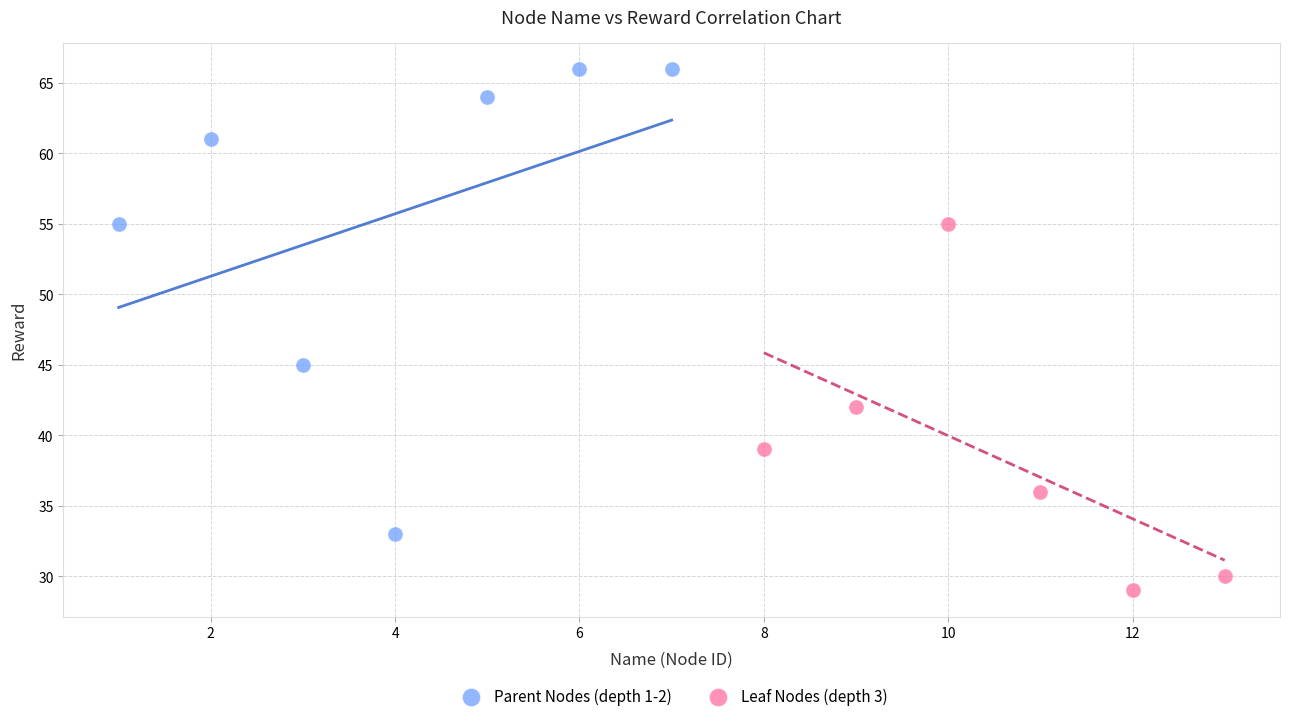

Which series reaches the minimum Y coordinate?

Leaf Nodes (depth 3)